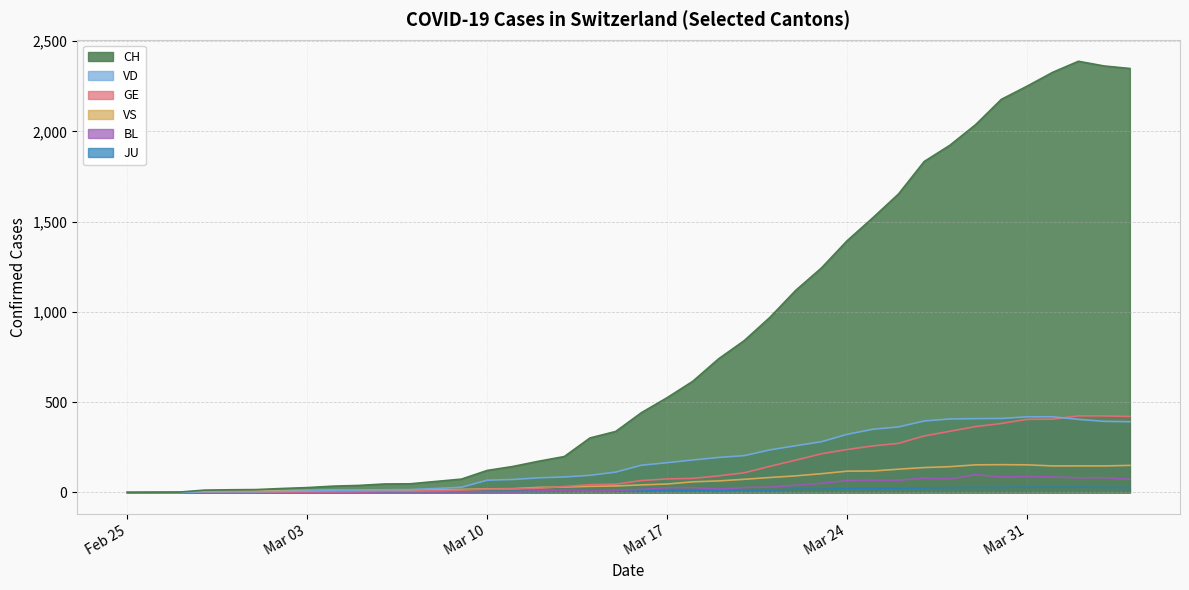

Rank the series by their maximum value, from lowest to highest.

JU, BL, VS, VD, GE, CH